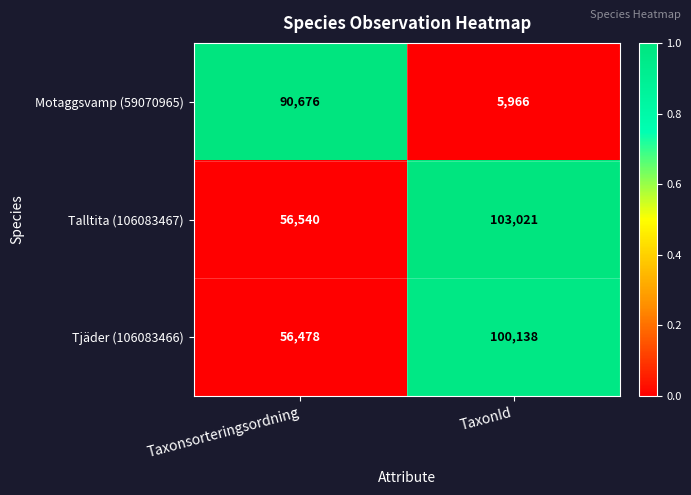

True or false: Talltita (106083467) has a value of 25830 at Taxonsorteringsordning.

False